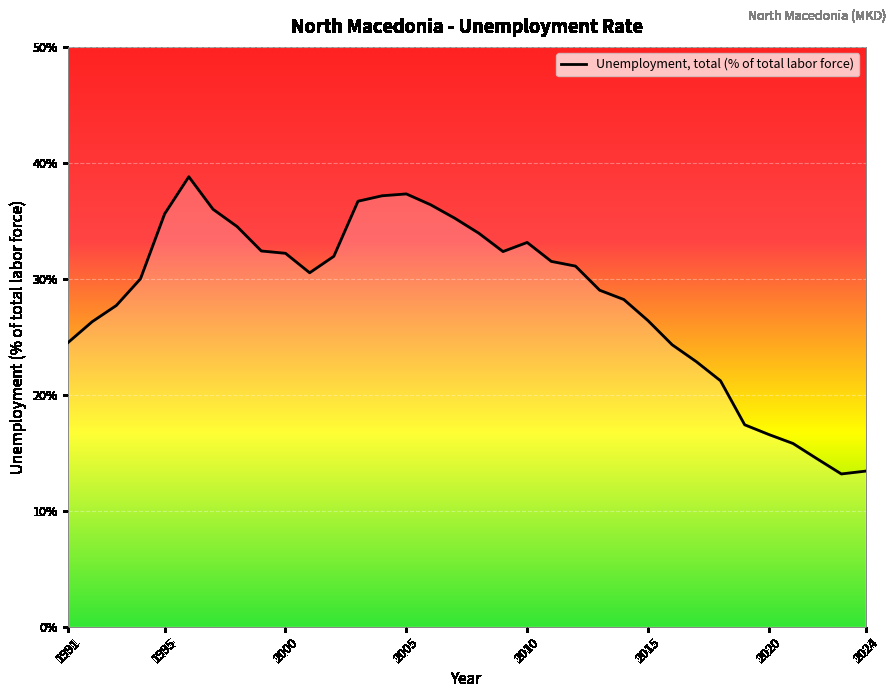

What is the greatest value displayed?

38.8